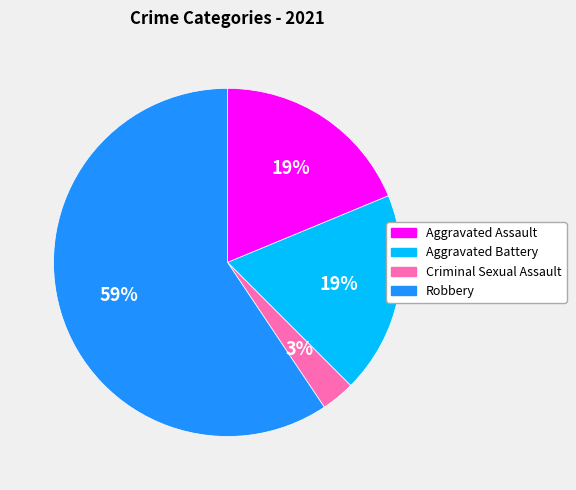

What percentage is the Aggravated Battery slice, to the nearest percent?

19%